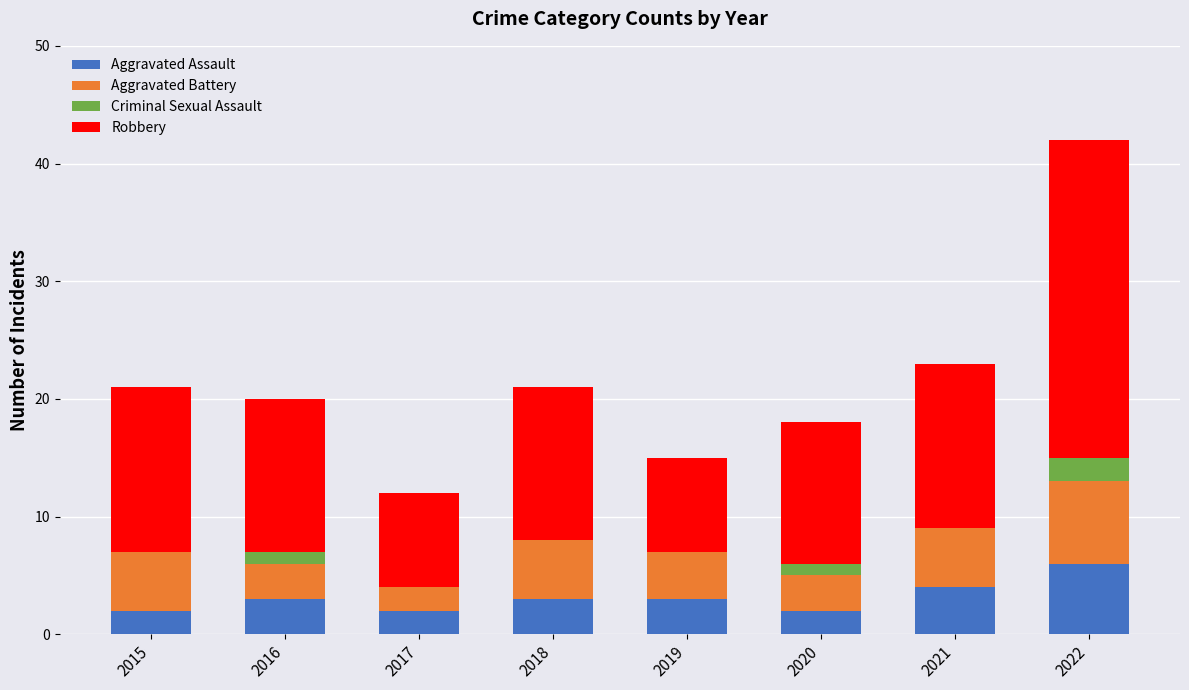

What is the highest value of the Aggravated Assault series?

6